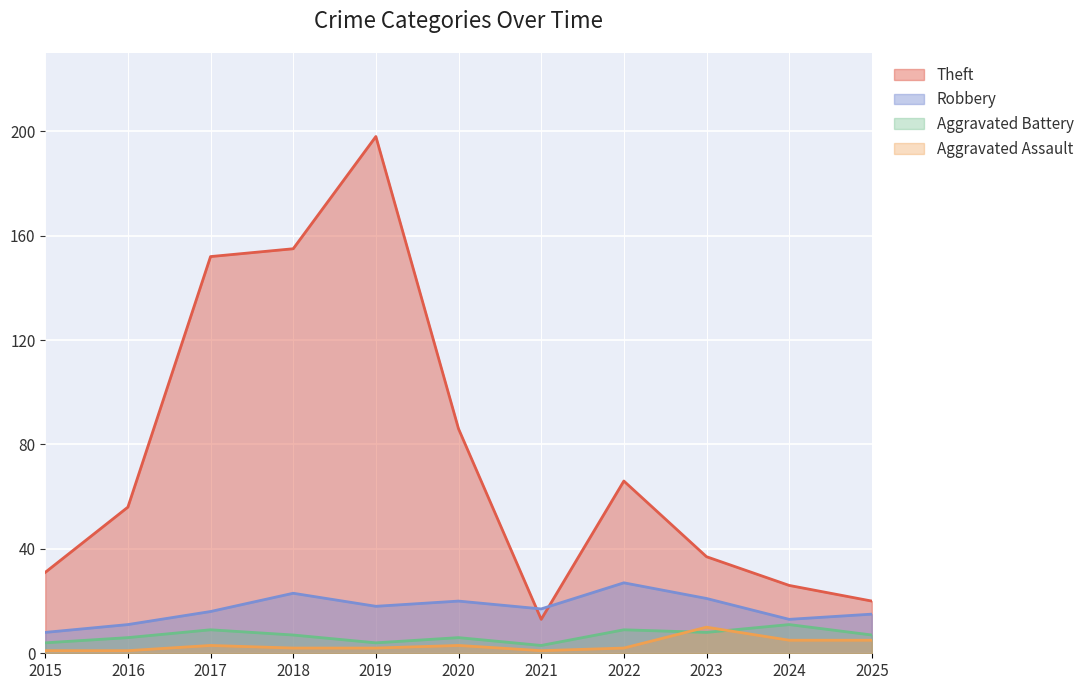

What is the average value of the Aggravated Battery series?

7